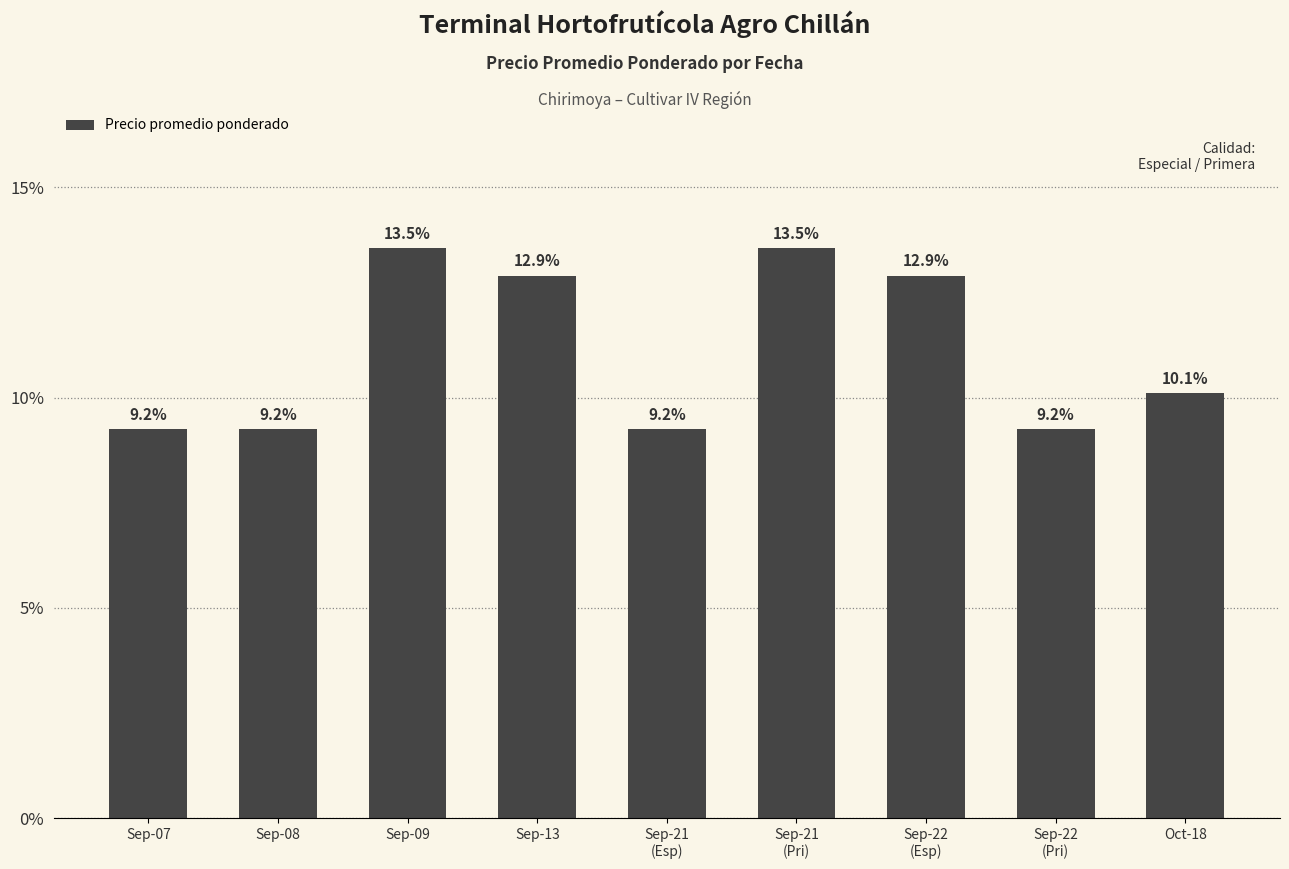

How many data points are above 10?

5